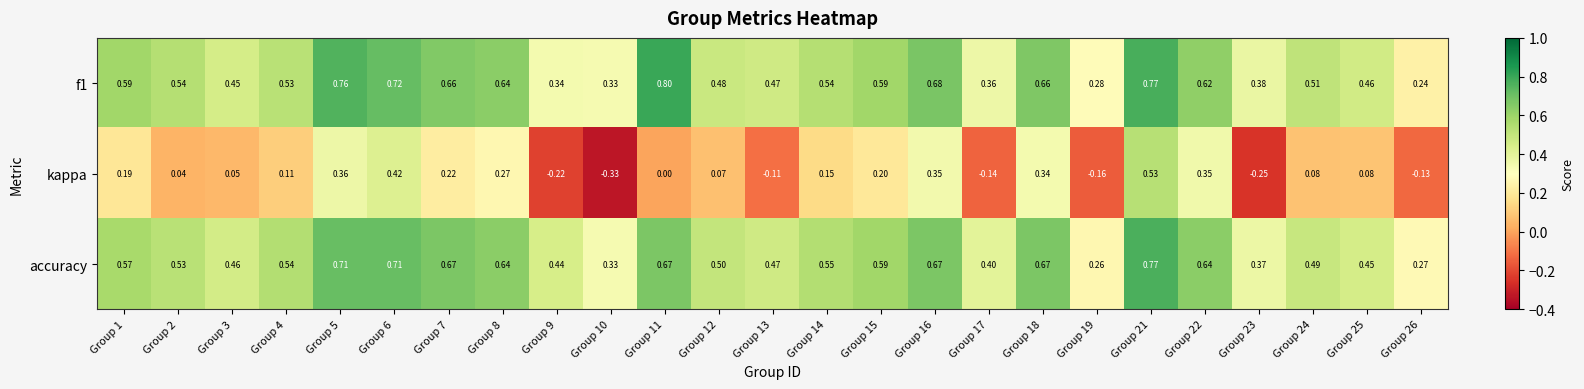

Is the value of kappa at Group 13 greater than the value of accuracy at Group 15?

No